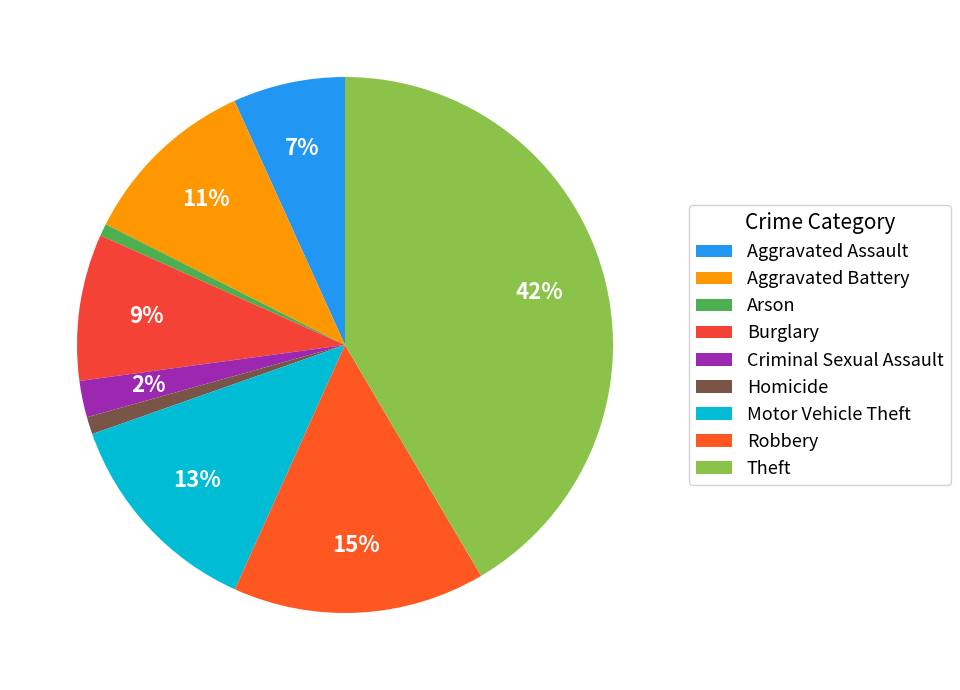

Which has a higher value, Arson or Robbery?

Robbery